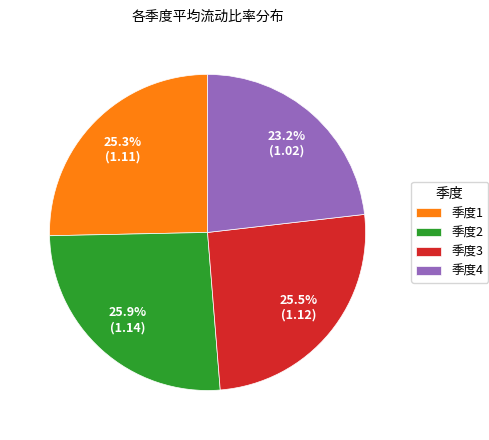

Is 季度1 the majority of the pie?

No